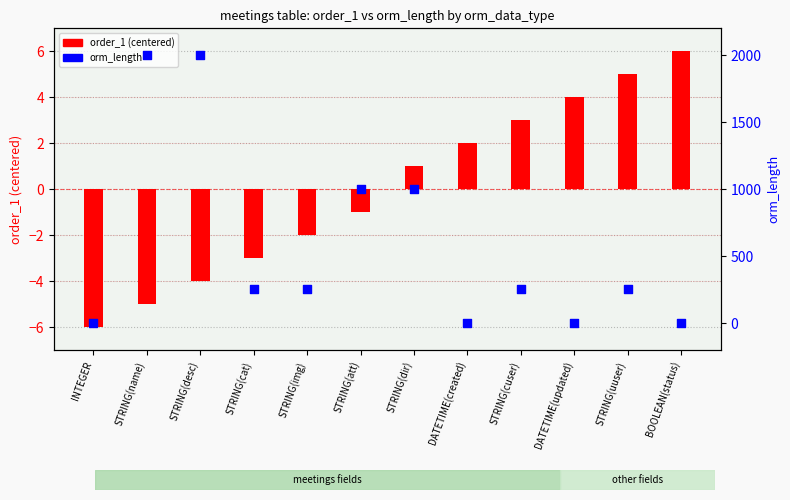

Which series has the largest Y range (max minus min)?

orm_length